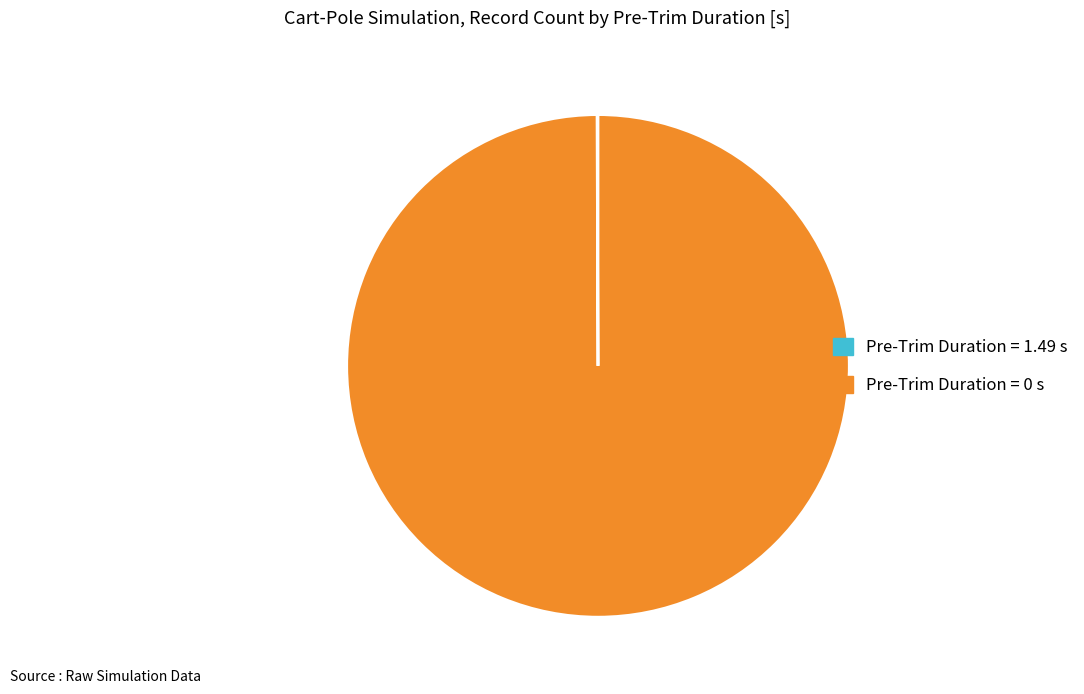

Which category has the biggest portion of the pie?

Pre-Trim Duration = 0 s